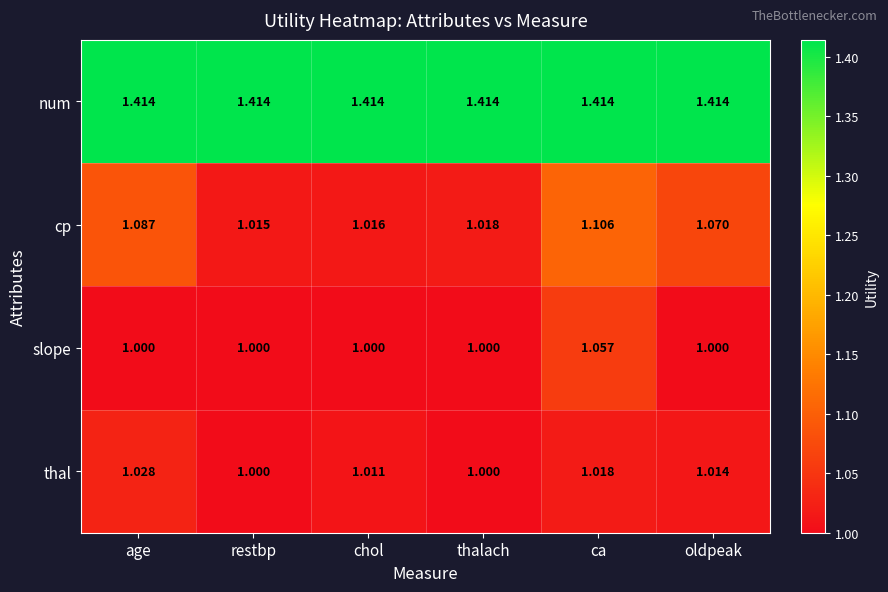

At which category is the sum across all series the highest?

ca